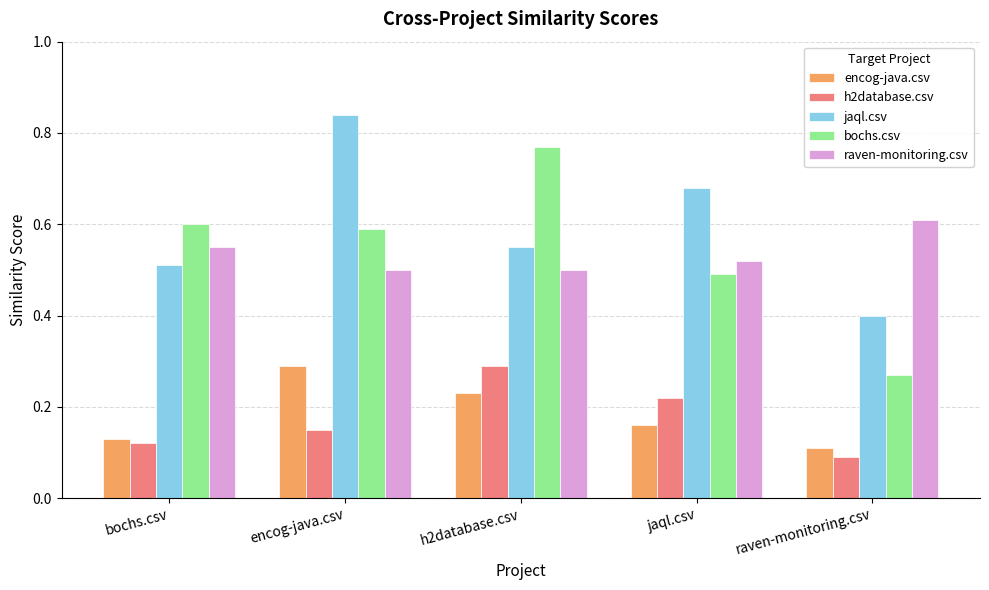

How many h2database.csv values are between 0 and 1?

5